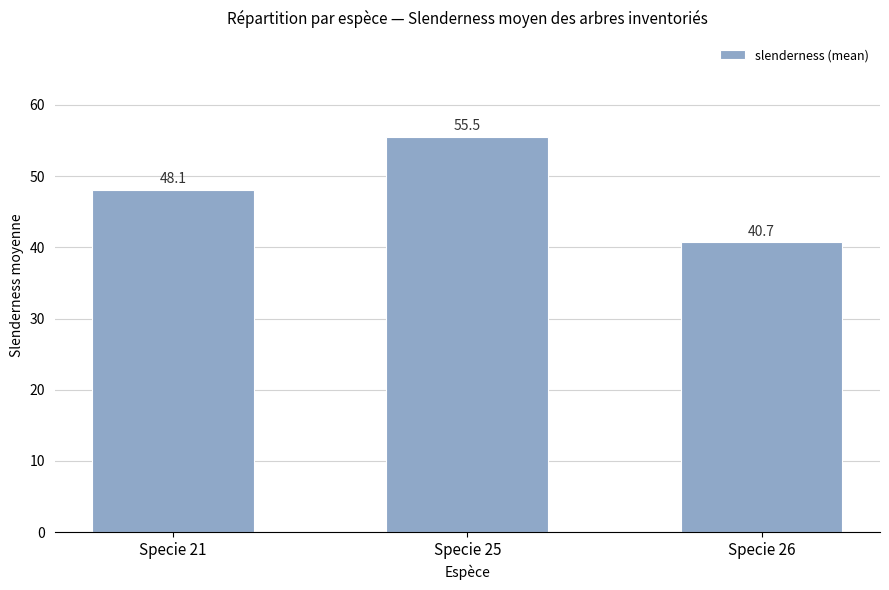

Rank the categories by value from lowest to highest.

Specie 26, Specie 21, Specie 25